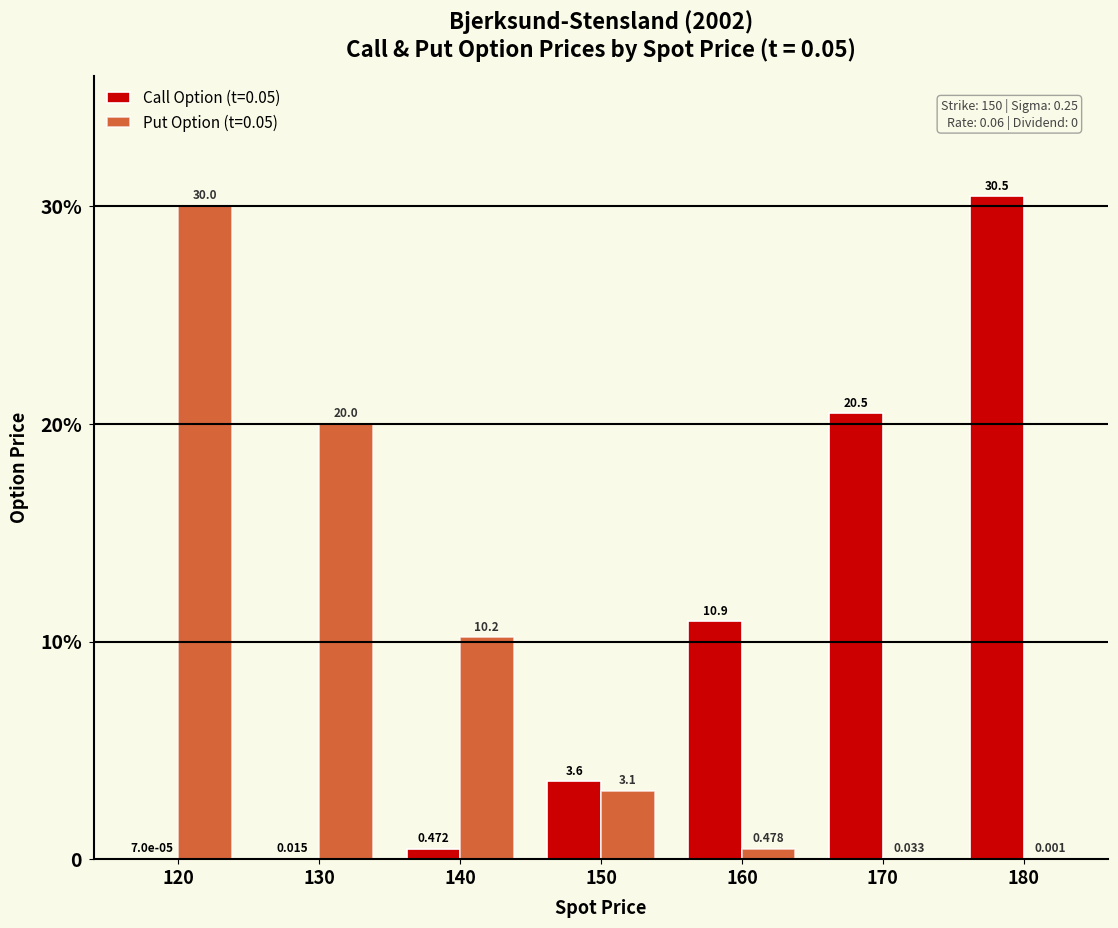

What are all the series names shown in the legend?

Call Option (t=0.05), Put Option (t=0.05)